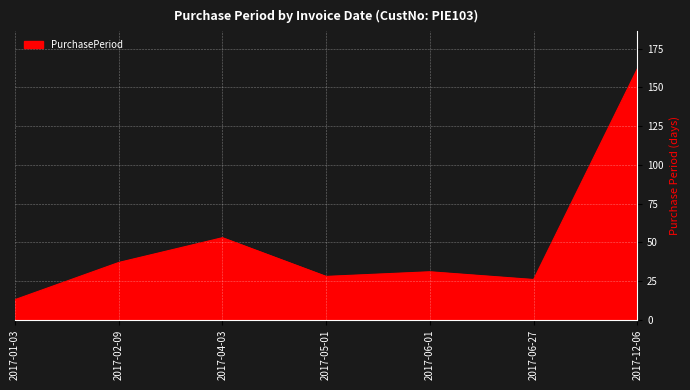

What is the minimum value shown in the chart?

13